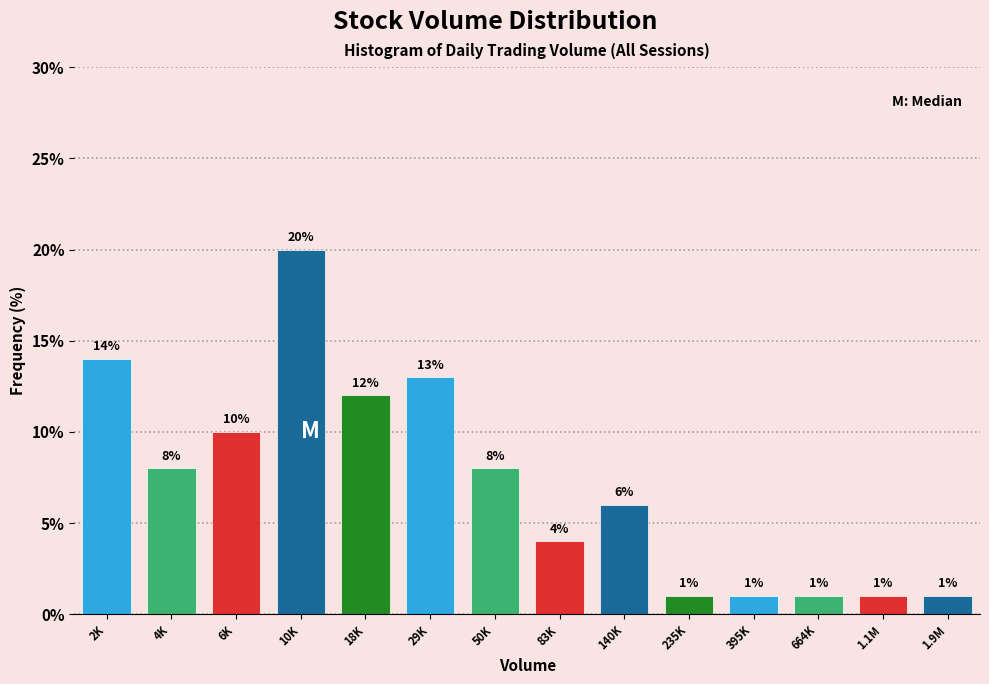

Reading left to right, list all the values displayed in this chart.

2K=14.0	4K=8.0	6K=10.0	10K=20.0	18K=12.0	29K=13.0	50K=8.0	83K=4.0	140K=6.0	235K=1.0	395K=1.0	664K=1.0	1.1M=1.0	1.9M=1.0